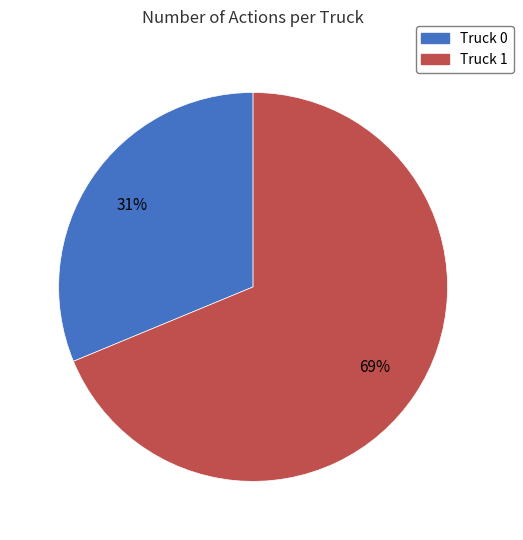

Combined, do Truck 1 and Truck 0 account for over 50%?

Yes